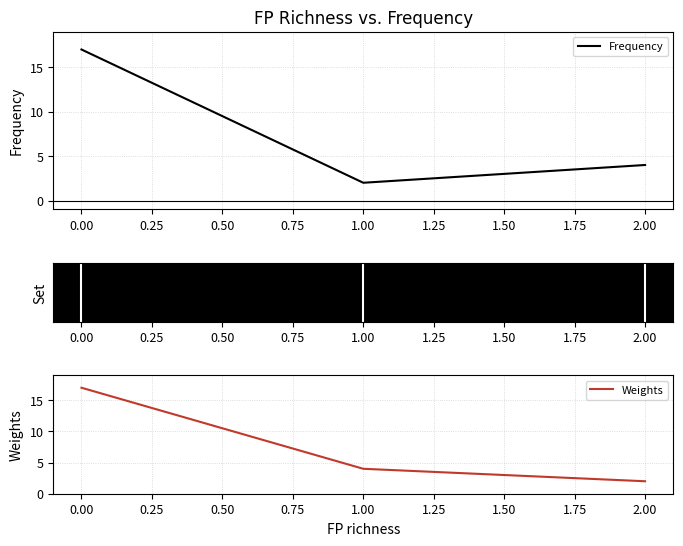

What are all the series names shown in the legend?

Frequency, Weights